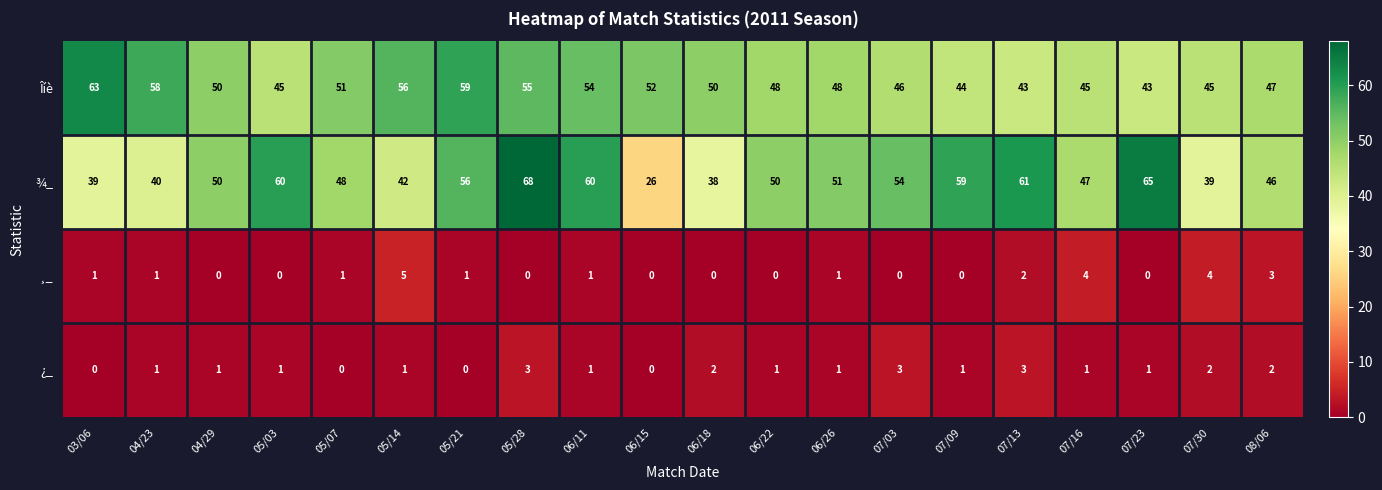

What is the approximate value of Îíè at 05/03, to the nearest 5?

45